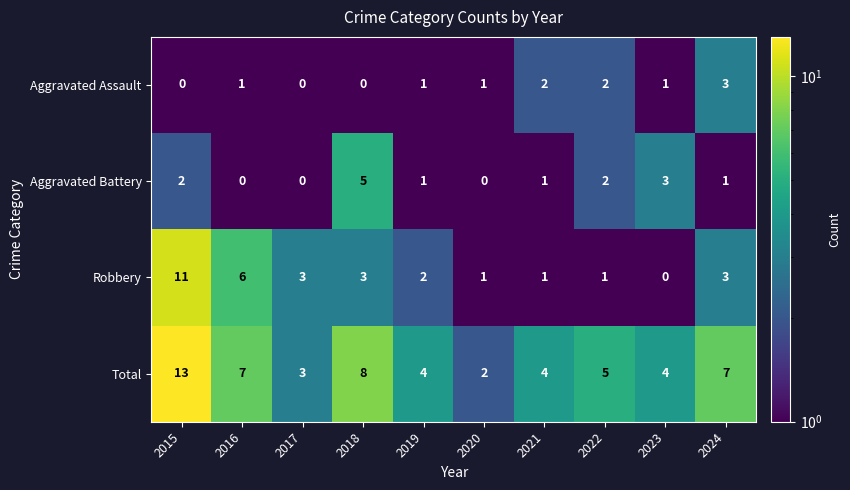

The value of Aggravated Assault at 2022 is 1. True or false?

False